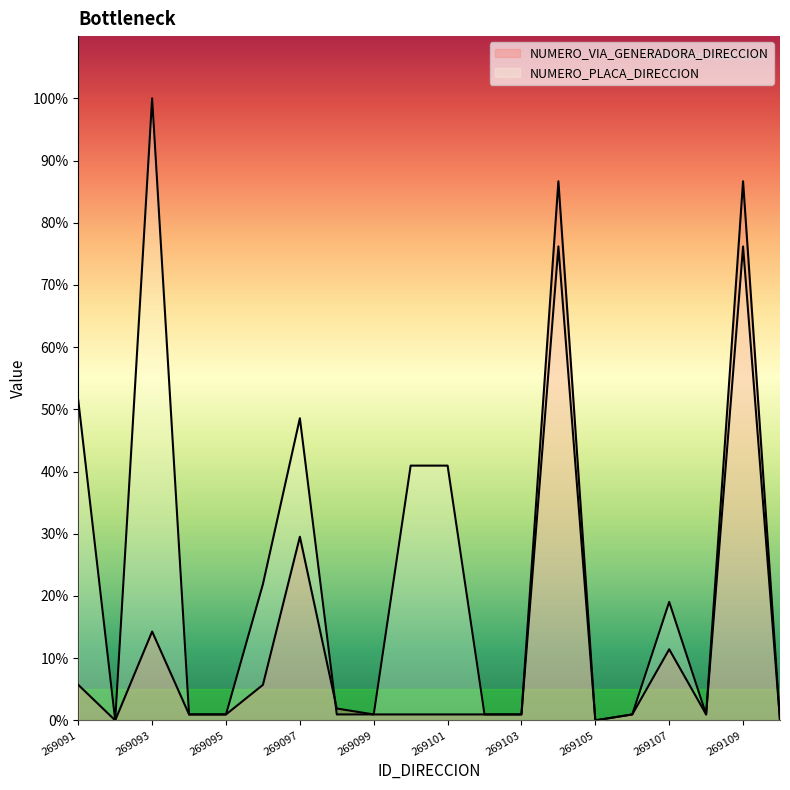

What is the difference between the NUMERO_VIA_GENERADORA_DIRECCION values at 269094 and 269097?

28.6